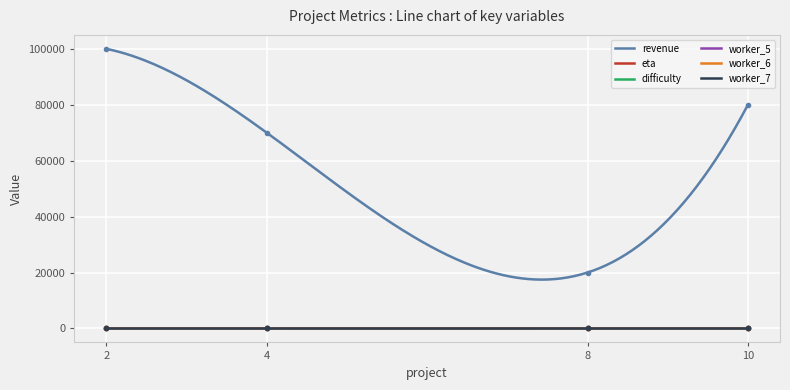

The worker_6 series shows 0 at 4. True or false?

True